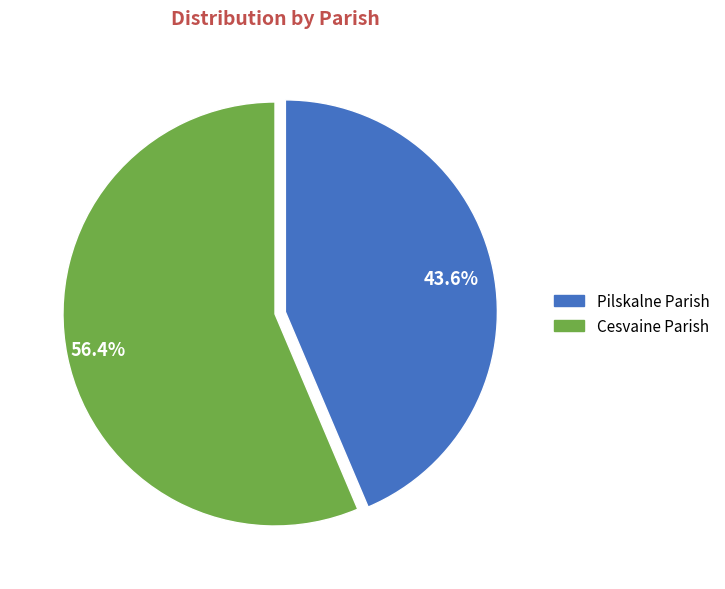

Which slice is the largest?

Cesvaine Parish